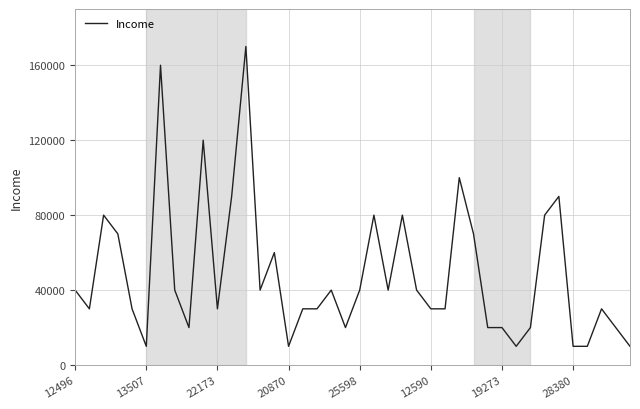

What is the difference between the maximum and minimum values?

160000